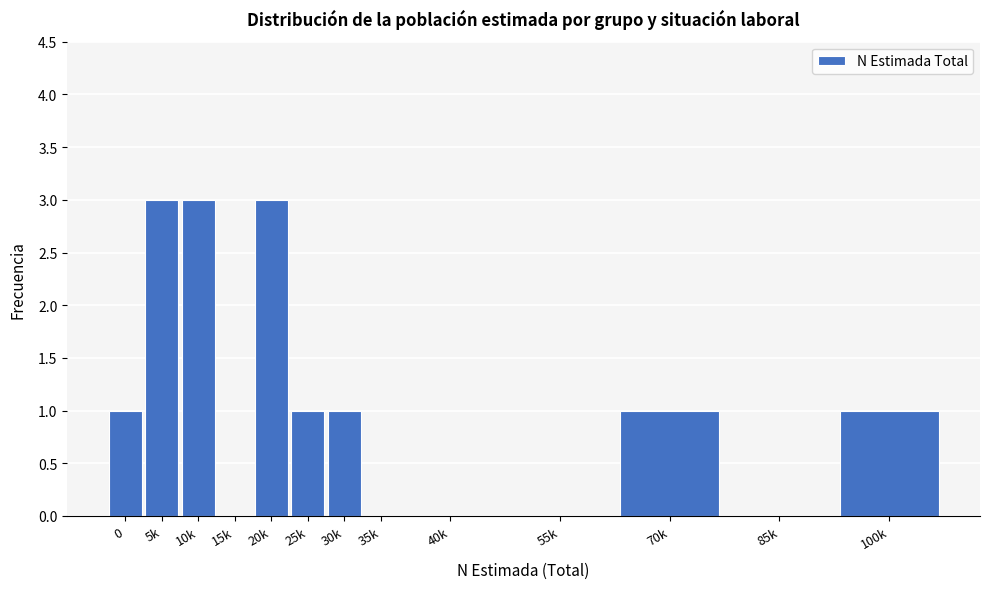

The value at 20k is 2. True or false?

False